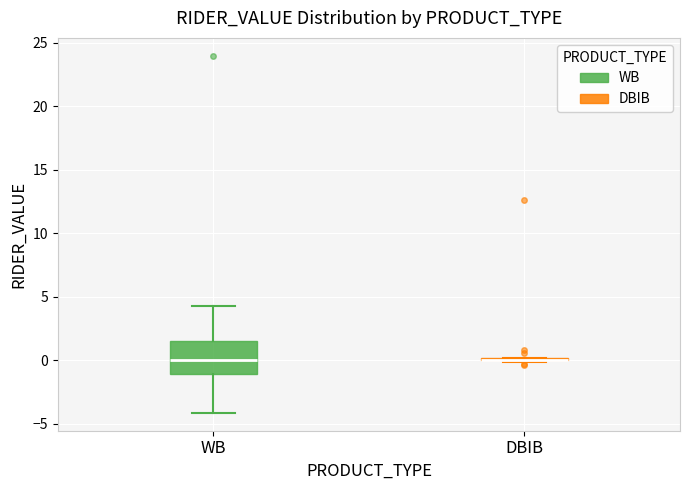

Reading left to right, read every box against the y-axis: the position of its median line, the range the box covers, and the ends of its whiskers. The values are not printed on the chart, so give them approximately, as read against the axis.

WB: median 0.0, box -1.0 to 1.5, whiskers -4.0 to 4.5
DBIB: box collapsed to a line at 0.0, whiskers 0.0 to 0.0